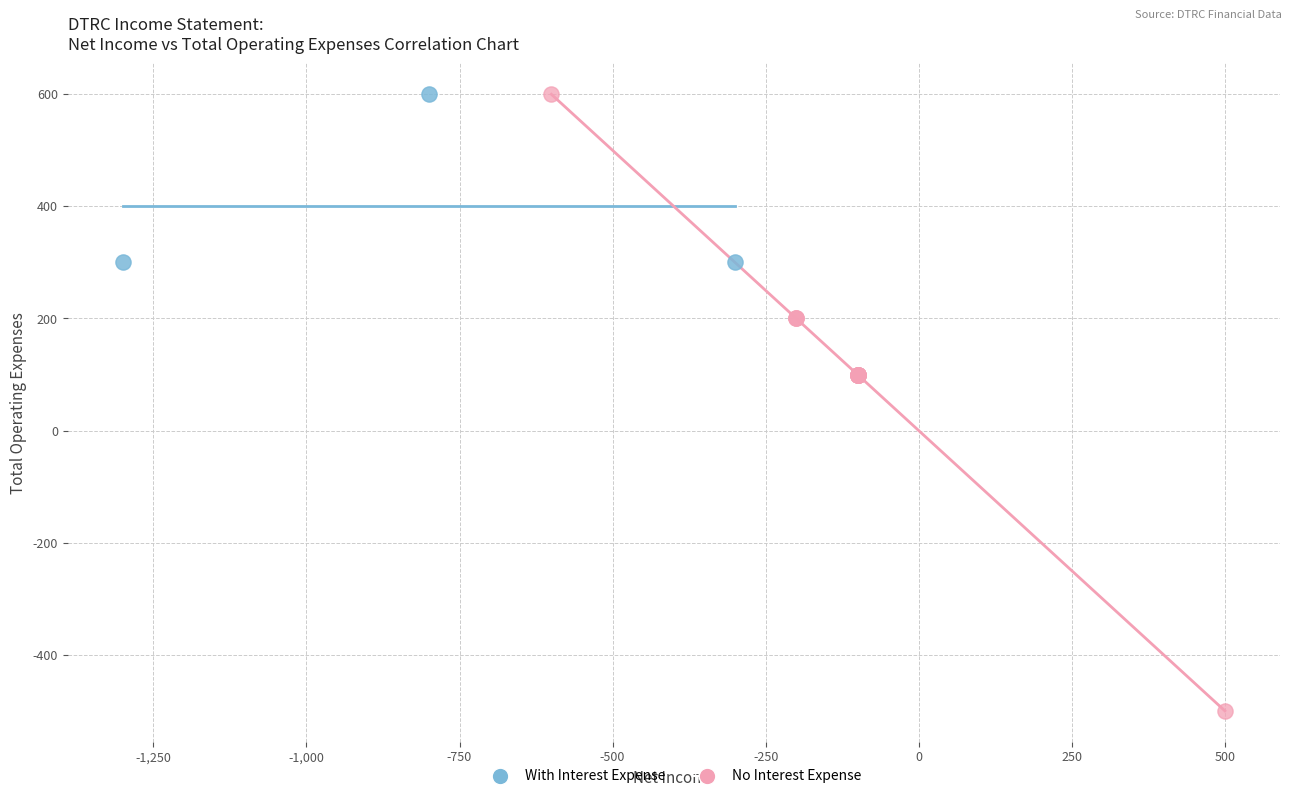

Which series reaches the minimum Y coordinate?

No Interest Expense